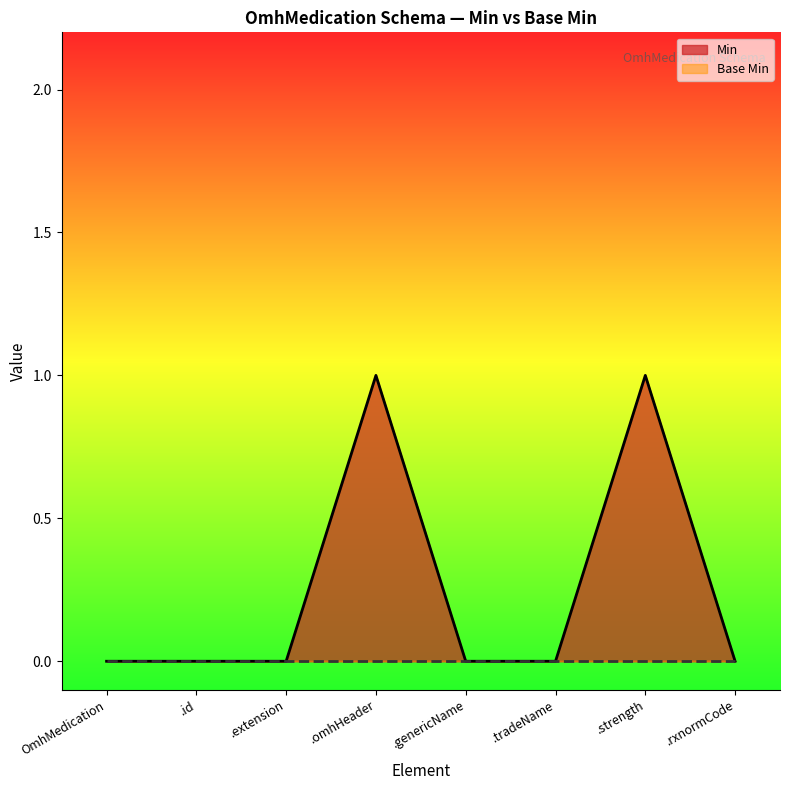

The value of Min at OmhMedication is 1. True or false?

False